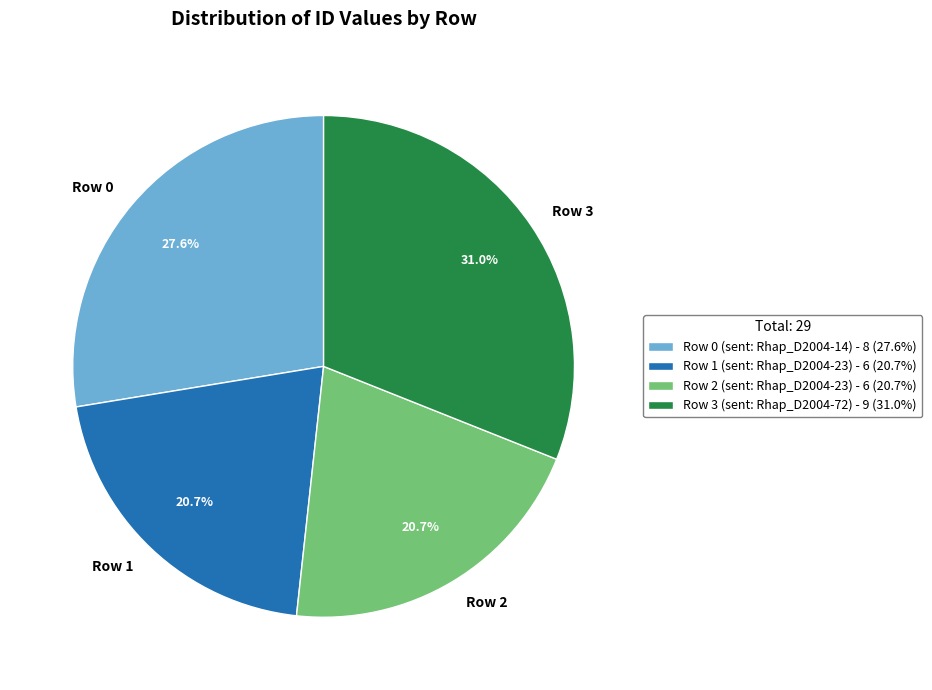

How many slices are in this pie chart?

4